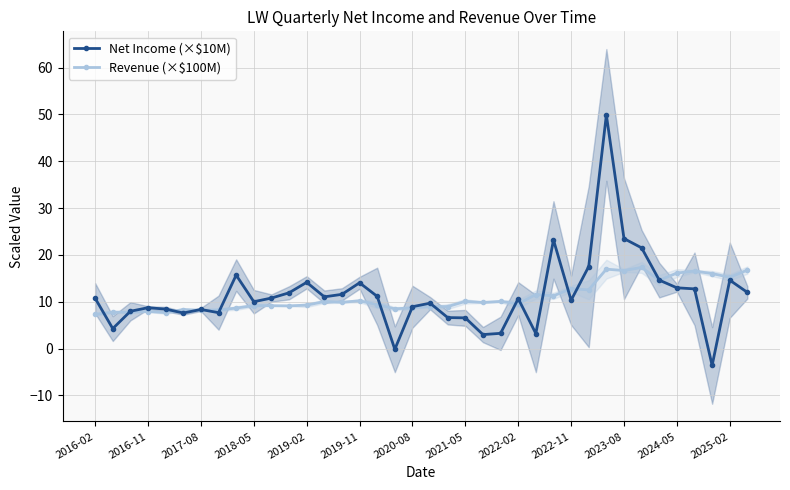

How many data points does each series have?

38